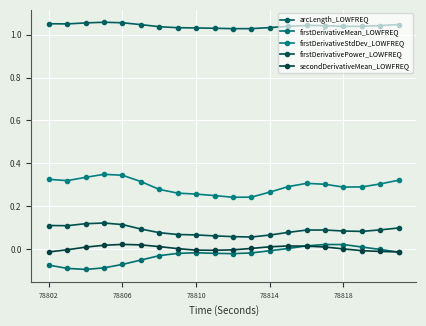

True or false: firstDerivativeStdDev_LOWFREQ and firstDerivativeMean_LOWFREQ cross at least once.

False